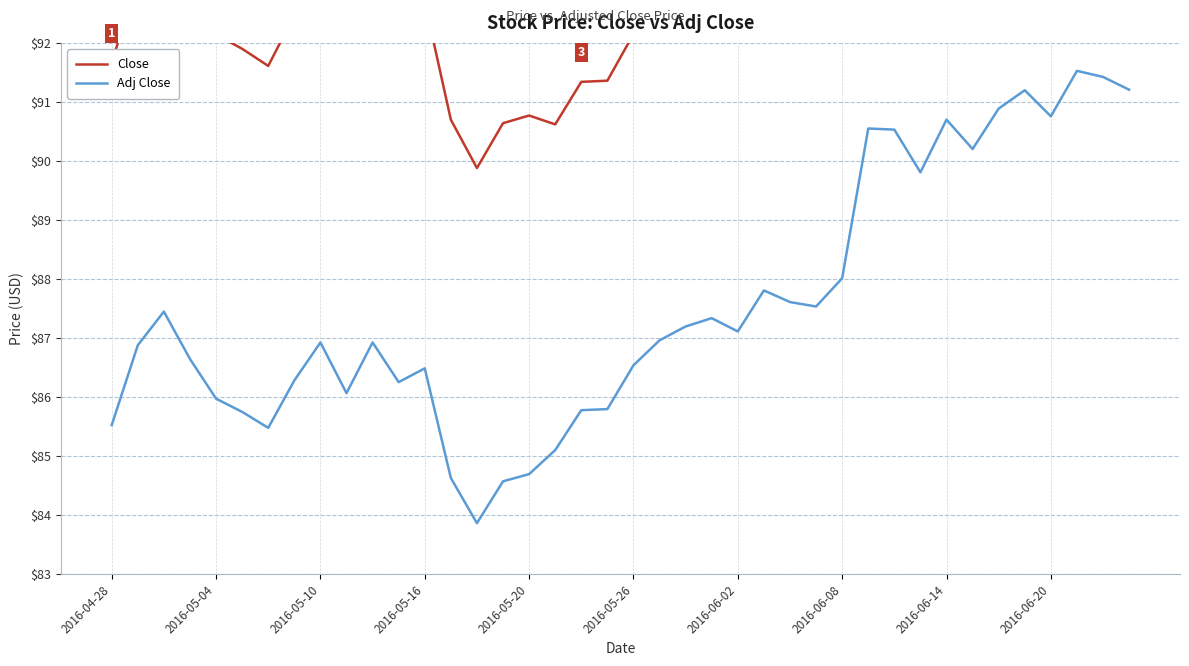

What is the minimum value for Adj Close?

83.9